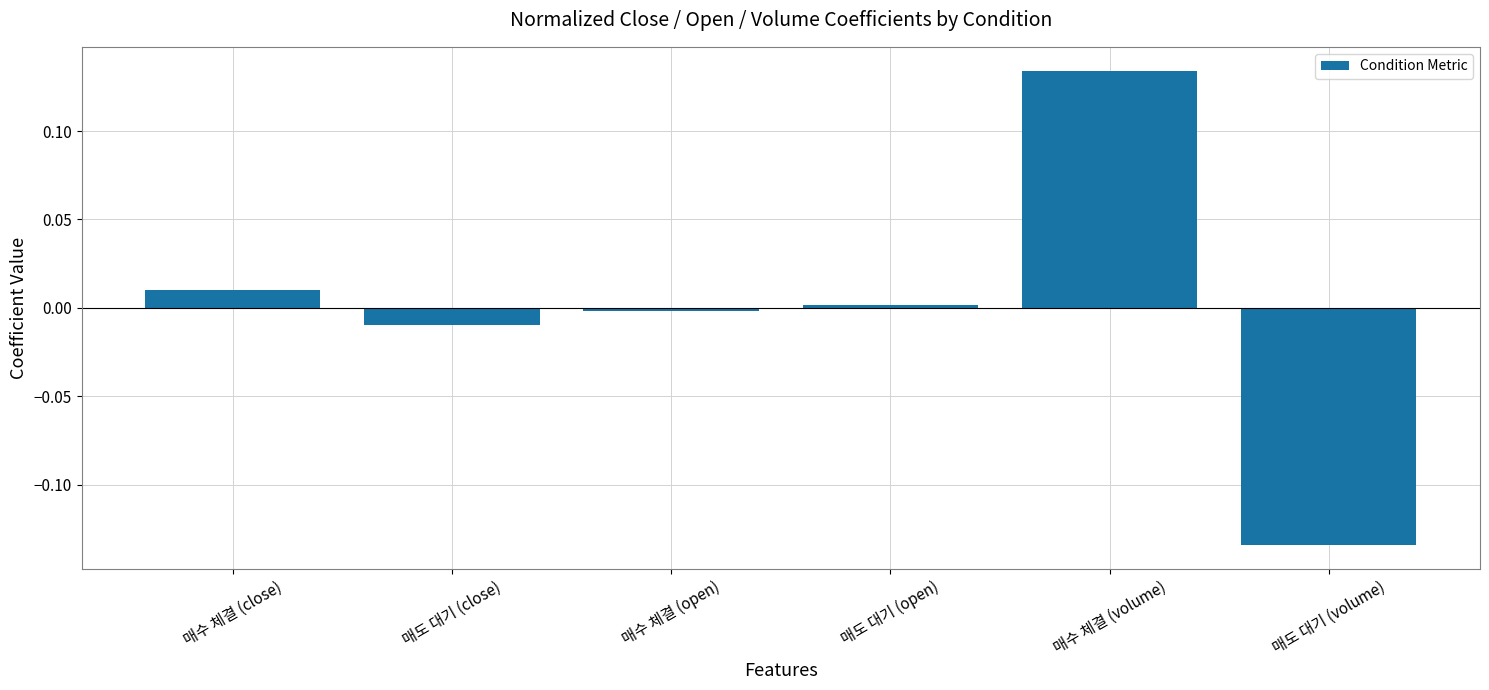

What is the label of the 4th bar from the right?

매수 체결 (open)